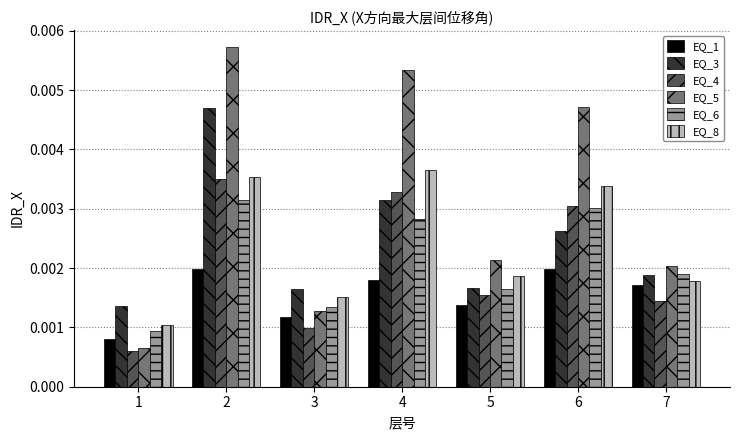

Between 3 and 4, which series saw the biggest shift?

EQ_5